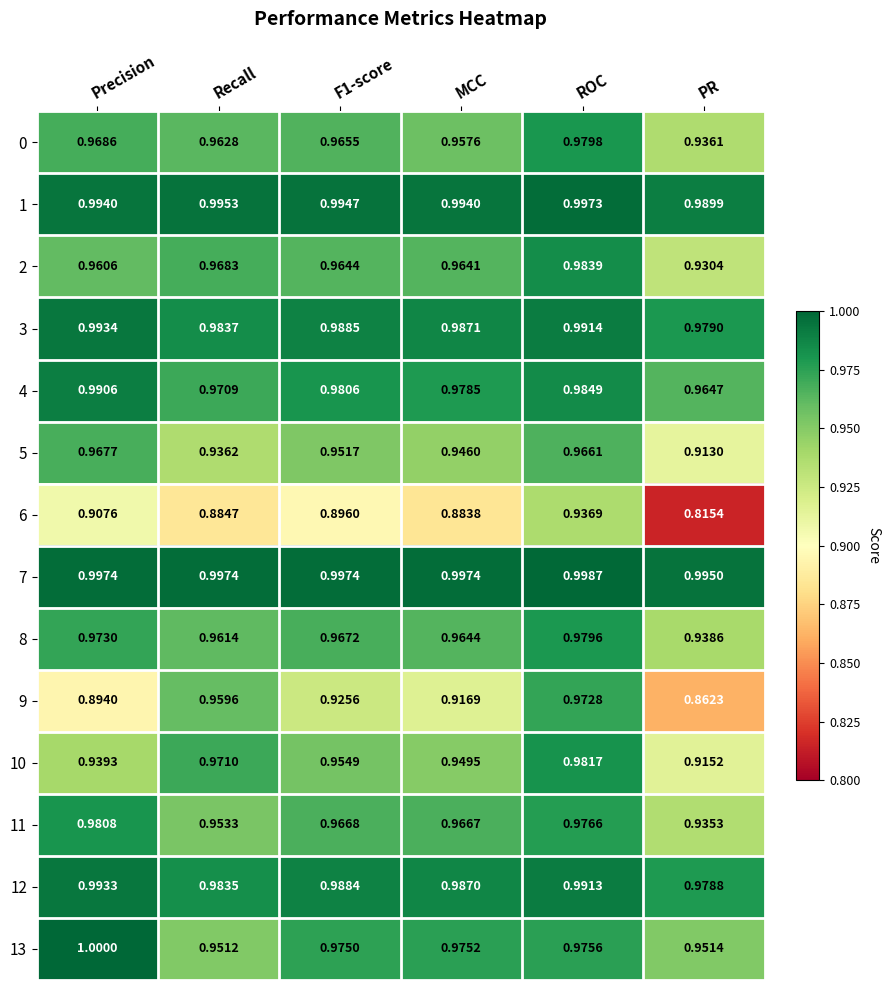

What is the total value across all series at ROC?

13.7